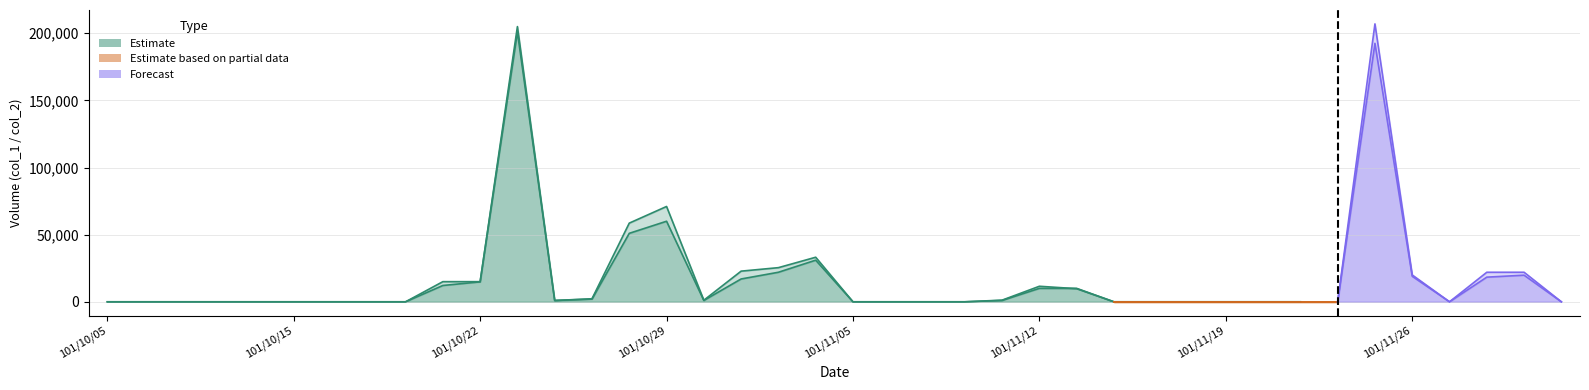

What is the label of the 1st point from the left?

101/10/05